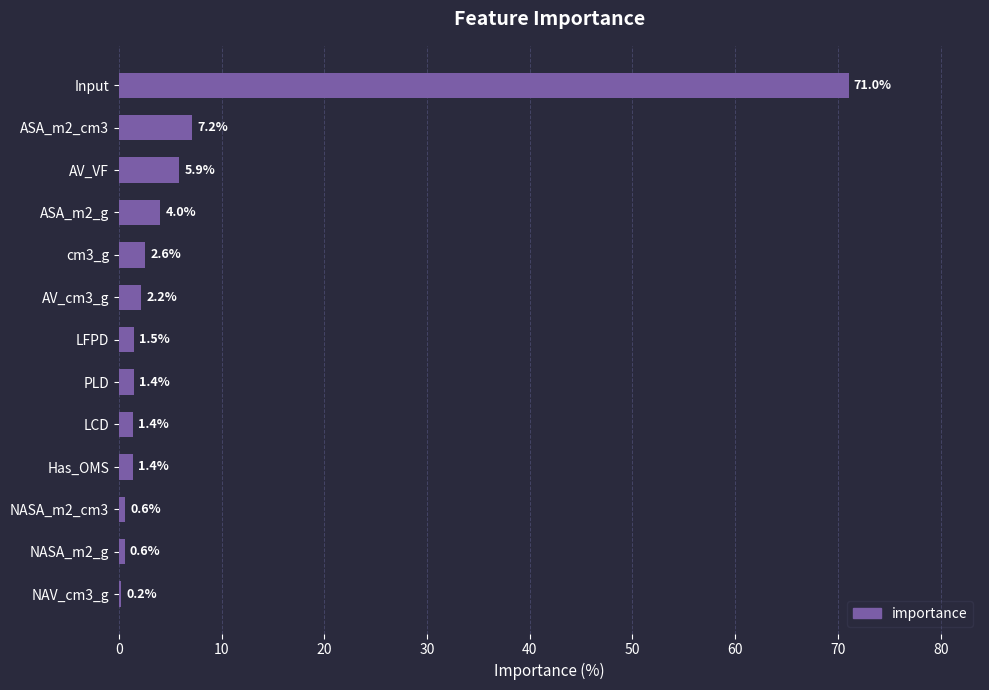

Are the bars grouped side by side (vs. stacked)?

No